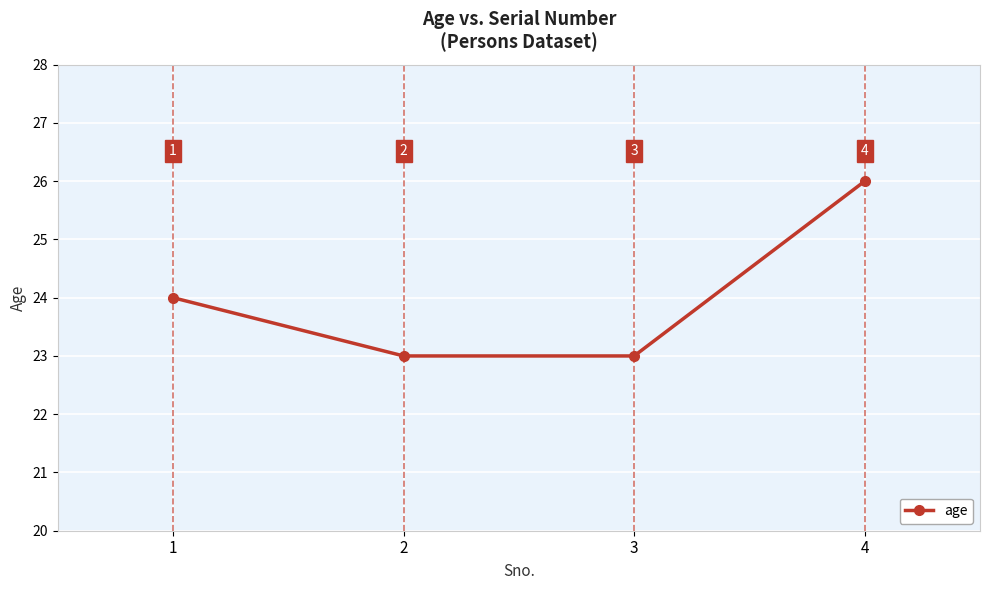

Approximately how many times larger is the value at 3 compared to 2?

1.0